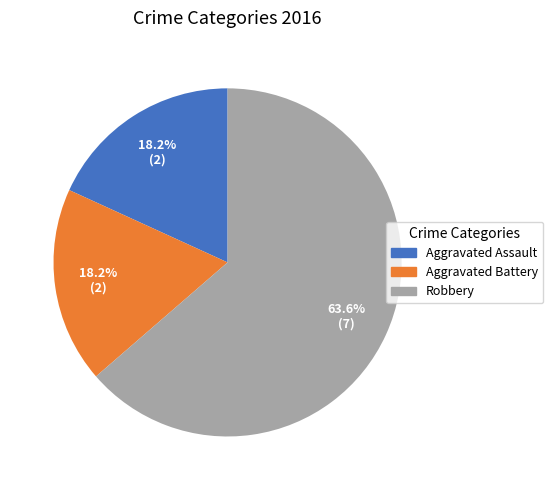

True or false: Aggravated Battery accounts for 13% of the total.

False